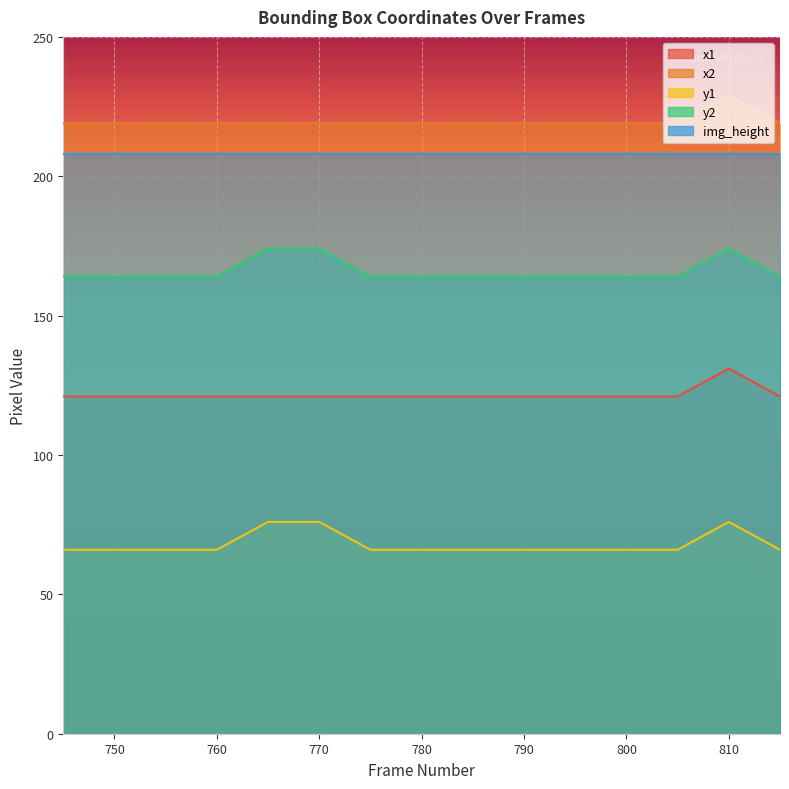

The value of y1 at 745 is 66. True or false?

True